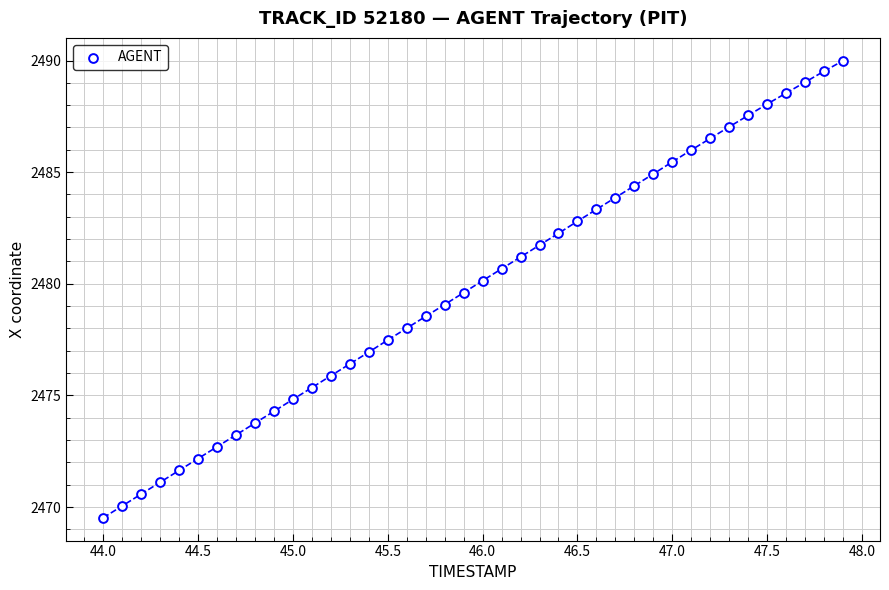

What is the range of Y values (max minus min)?

20.5